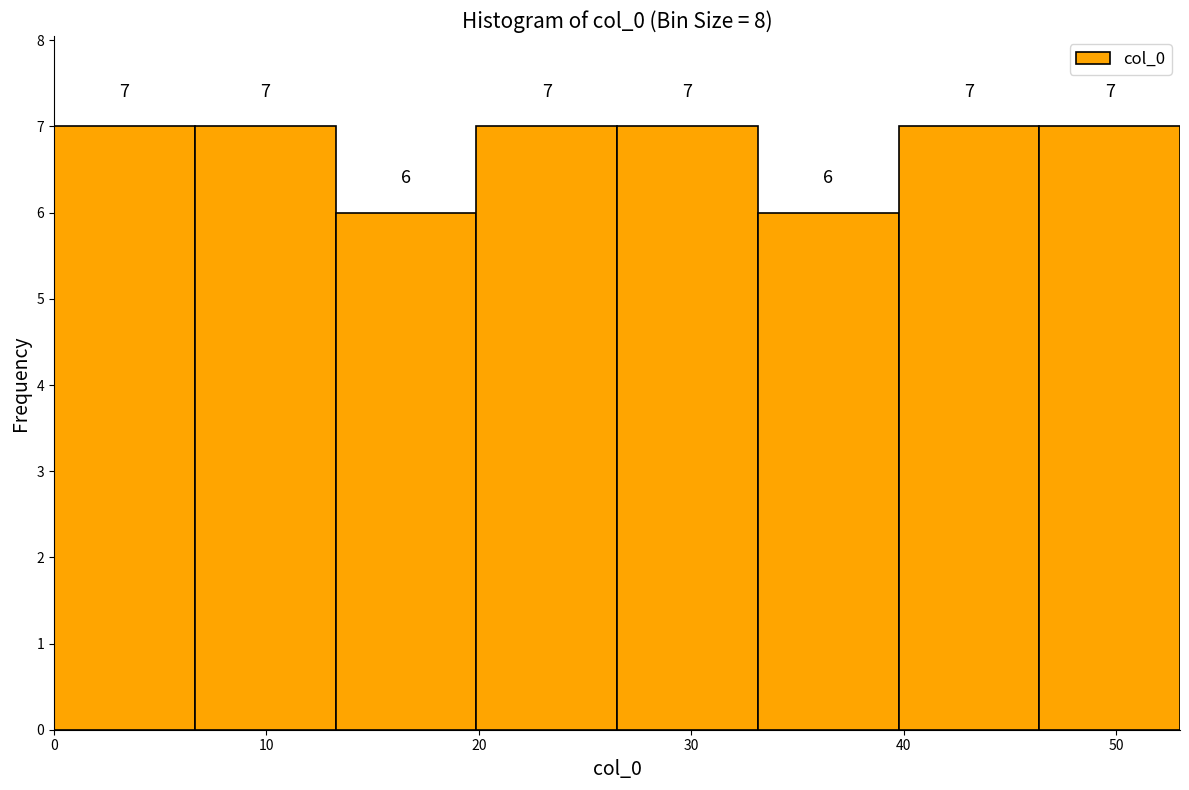

Reading left to right, list every bar in this chart as the range it spans on the x-axis followed by its height. The bar edges are not printed on the chart, so give them approximately, as read against the axis.

0 to 7: 7
7 to 13: 7
13 to 20: 6
20 to 27: 7
27 to 33: 7
33 to 40: 6
40 to 46: 7
46 to 53: 7